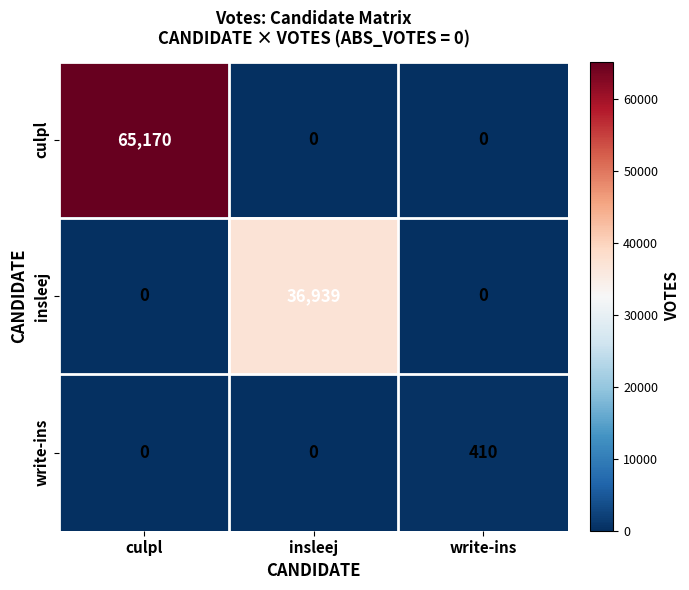

Which series has the largest total across all categories?

culpl